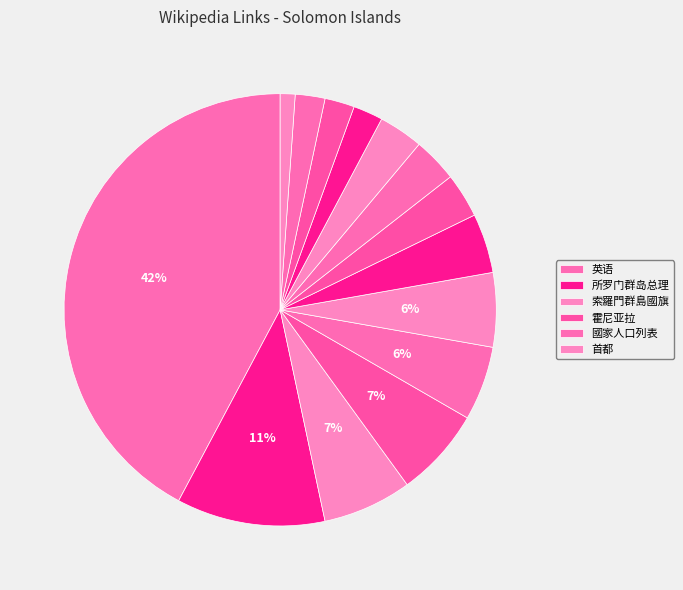

How many slices are in this pie chart?

14